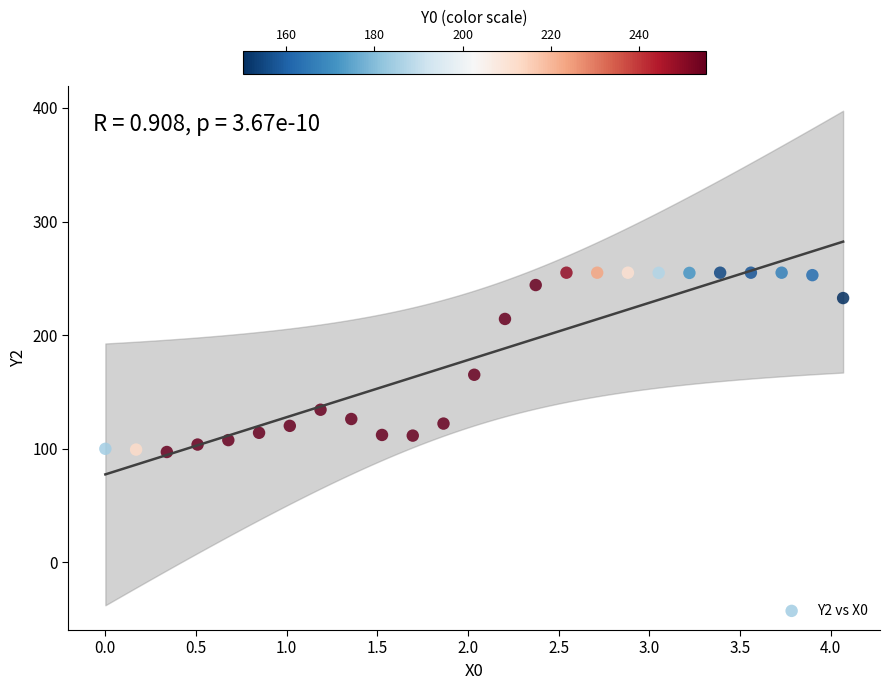

What Y value in the scatter plot is closest to 176?

165.2